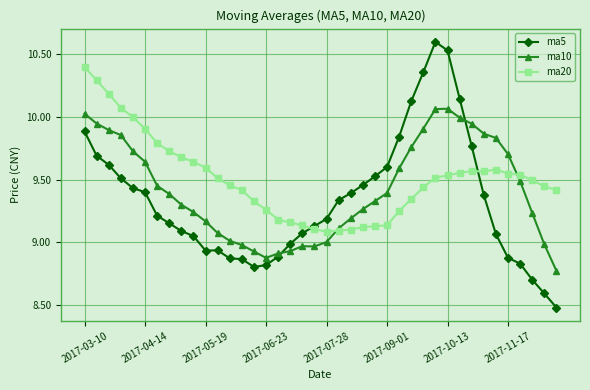

What is the highest value of the ma5 series?

10.6